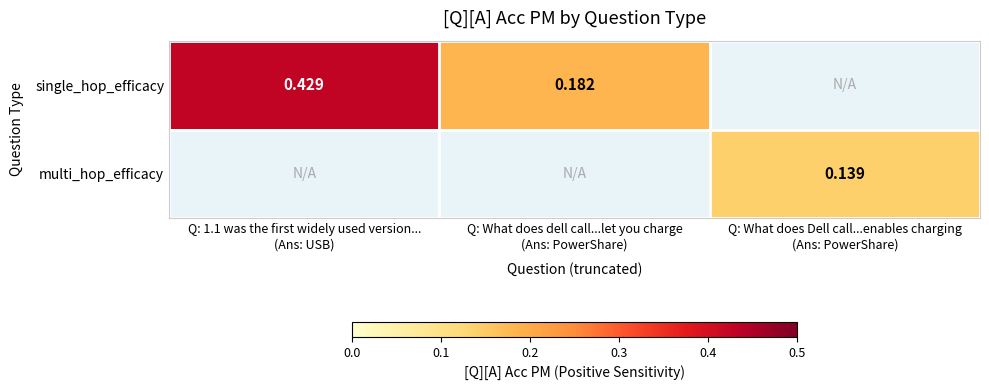

Count the single_hop_efficacy values in the range 0 to 1.

2